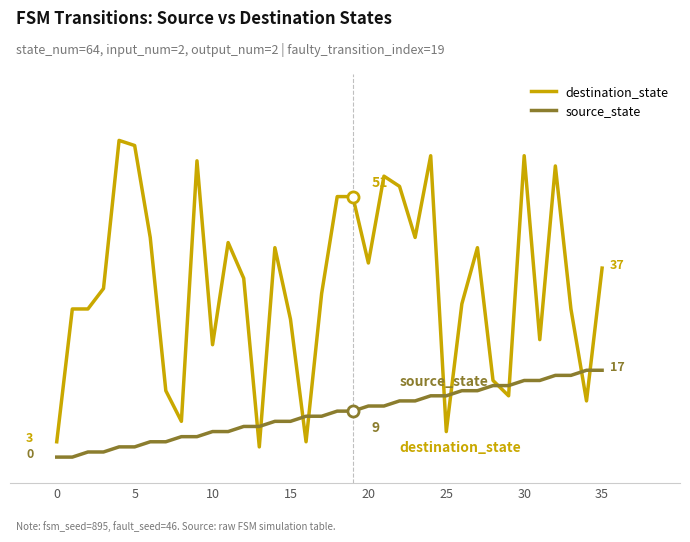

In destination_state, how many points are higher than both neighbors (excluding endpoints)?

9